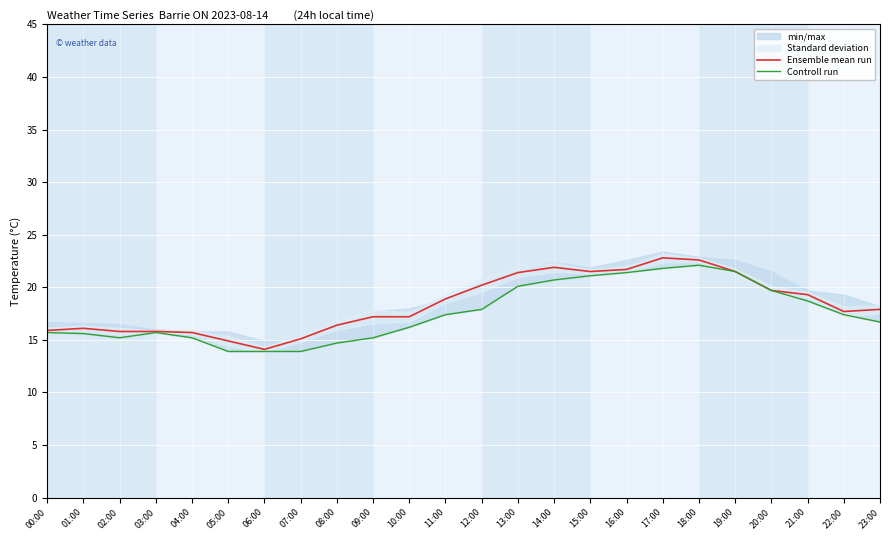

What is the minimum value shown in the chart?

13.9